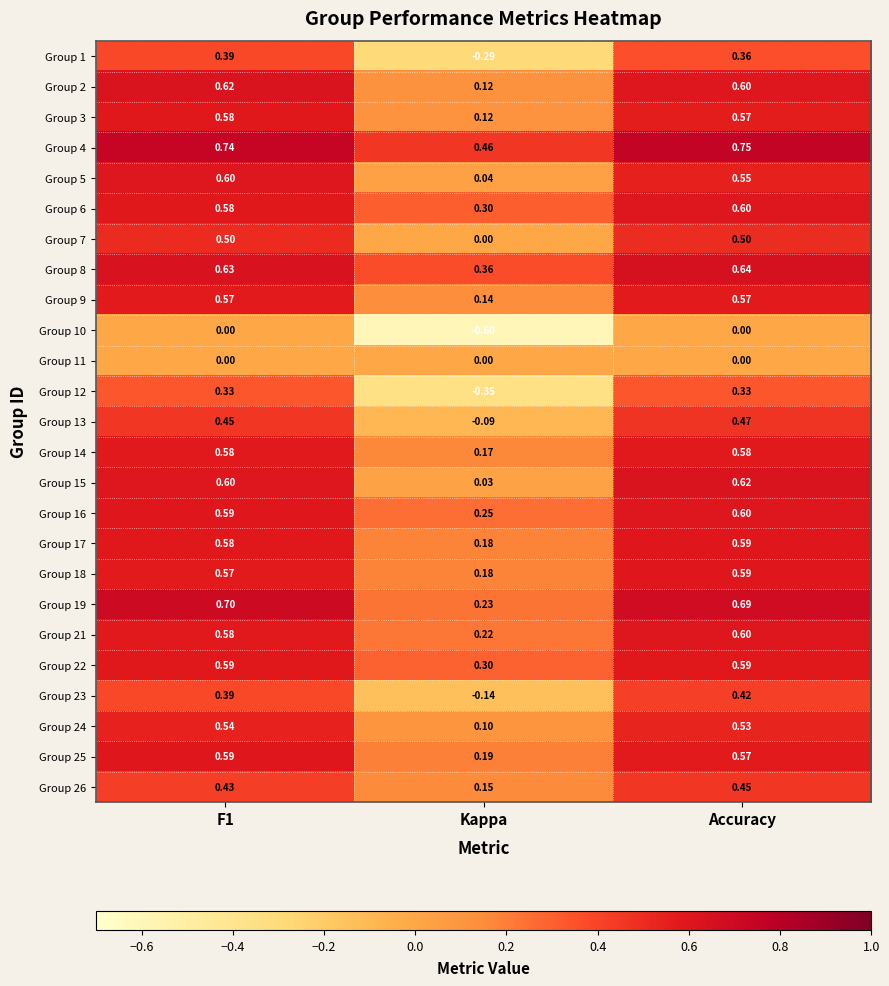

At which label is Group 2 closest to 0?

Kappa